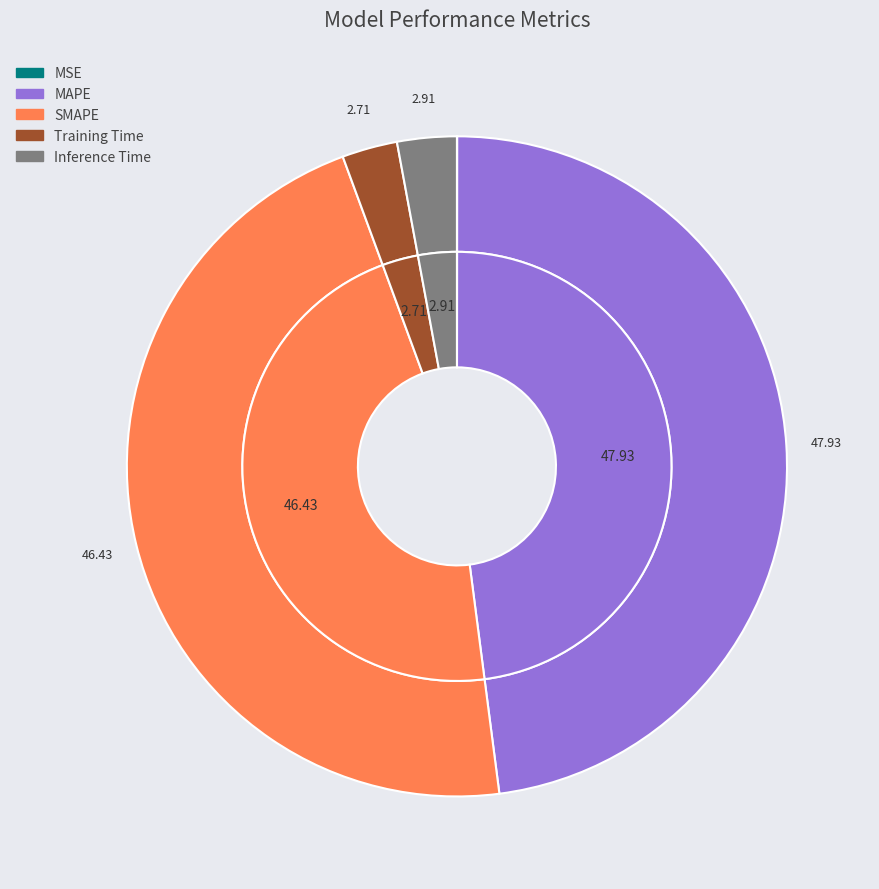

Does Inference Time represent more than half of the total?

No